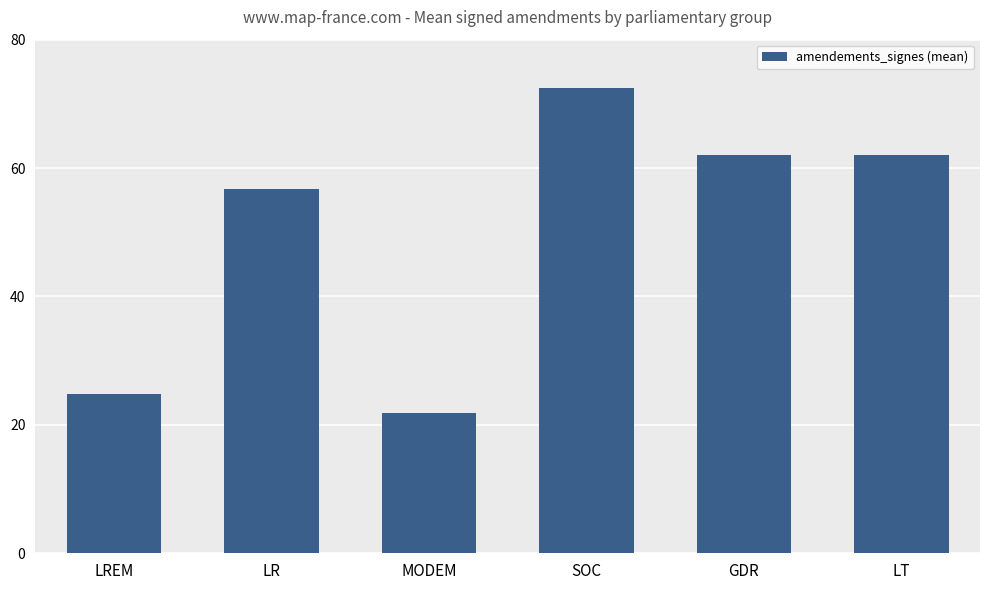

Is it true that the value at GDR is 62.0?

True